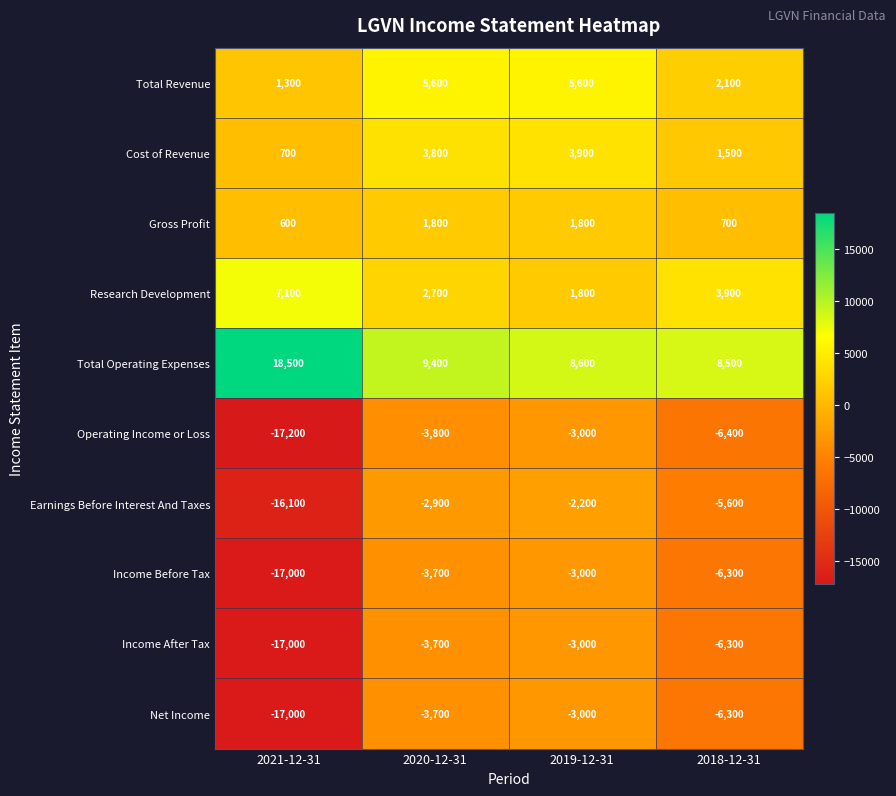

The value of Earnings Before Interest And Taxes at 2018-12-31 is -5600. True or false?

True